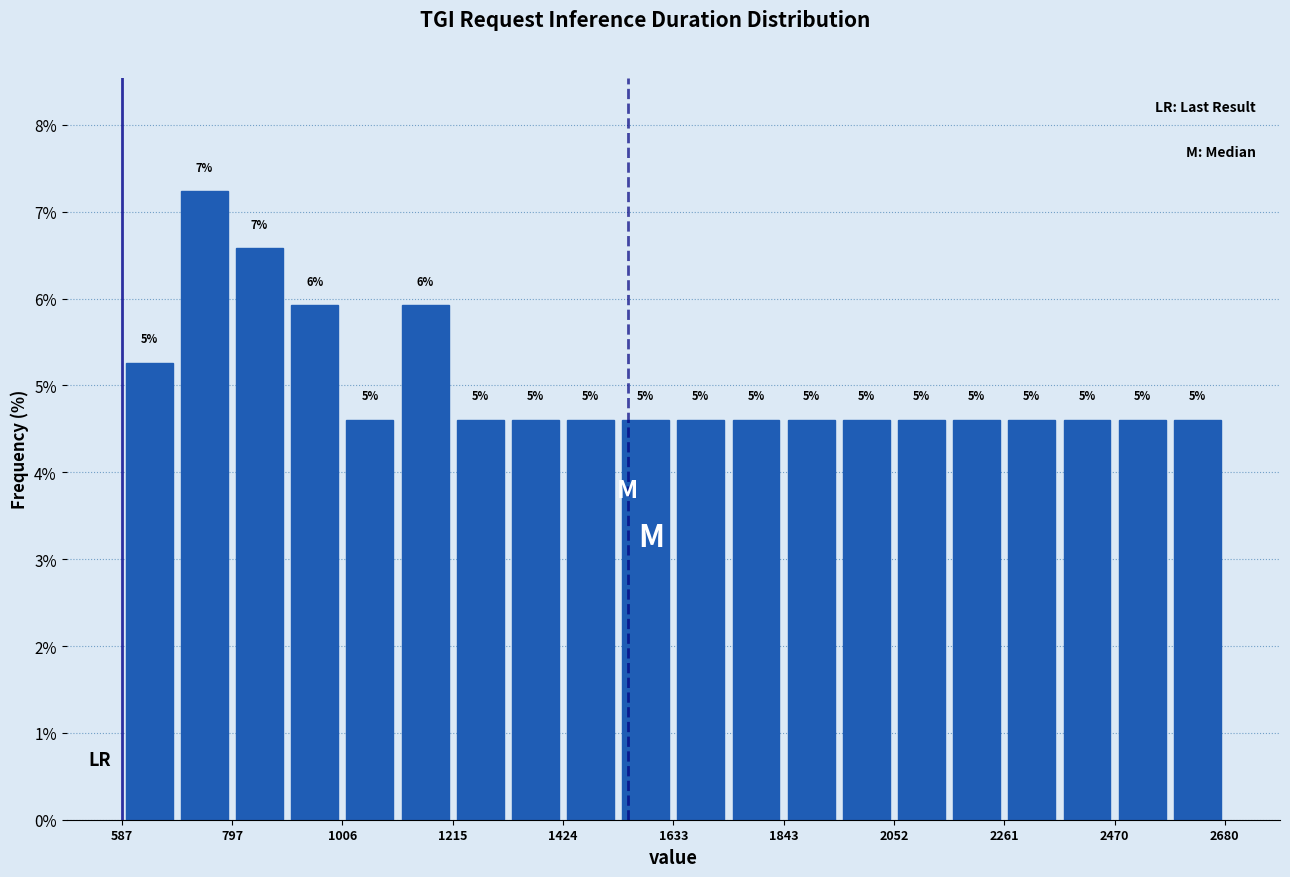

Around what value on the x-axis is the tallest bar? Give the approximate position of its centre, as read against the axis.

750